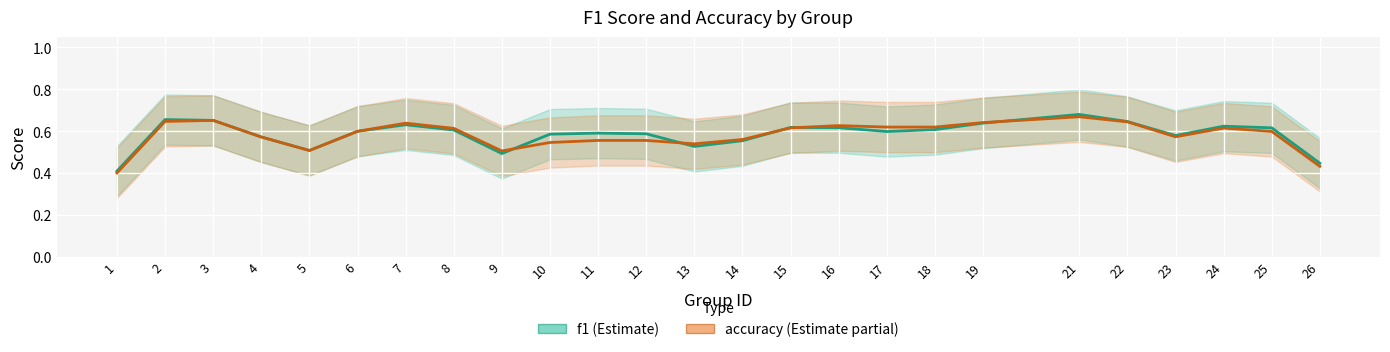

At how many categories does at least one series exceed 0?

25